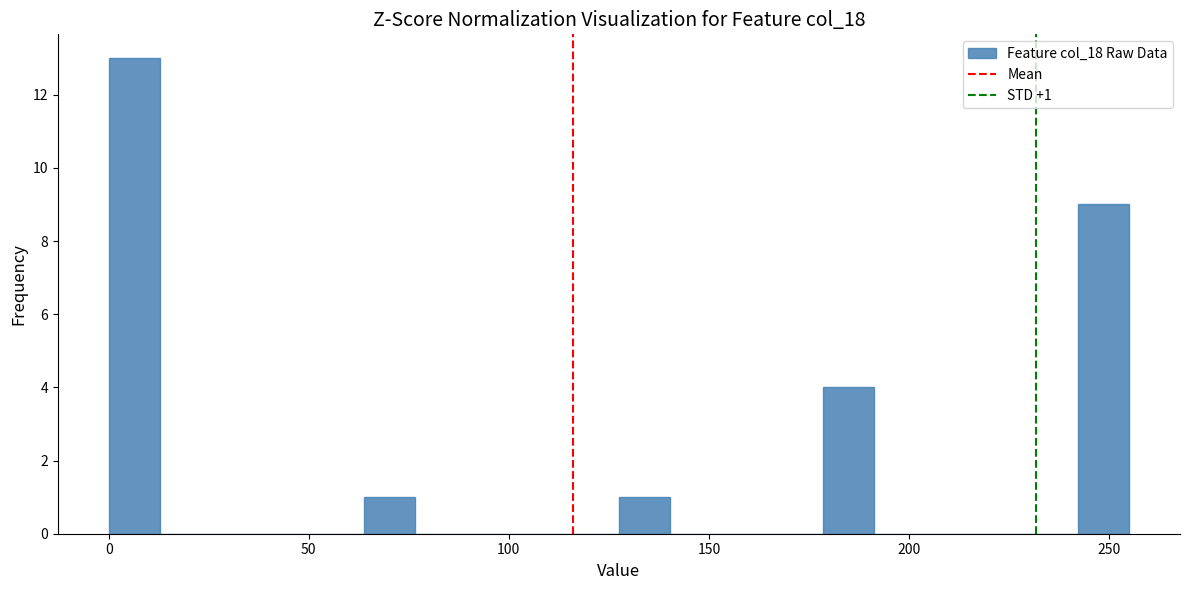

Read against the x-axis, roughly where is the centre of the tallest bar?

5